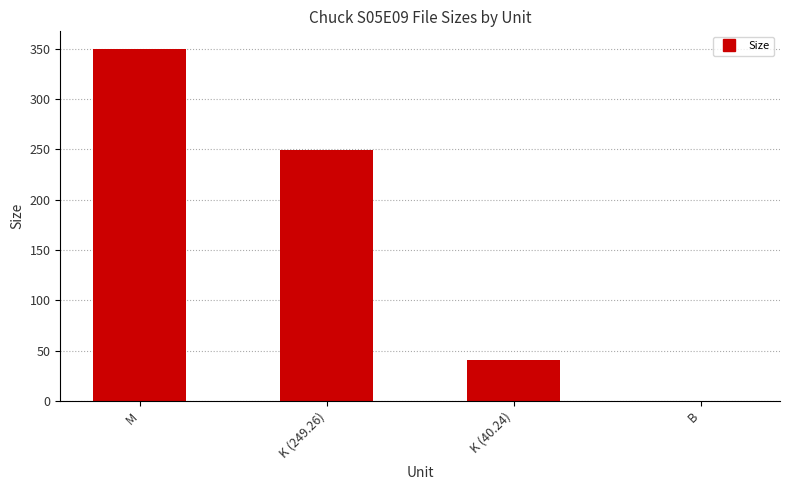

Which has a higher value, M or K (40.24)?

M